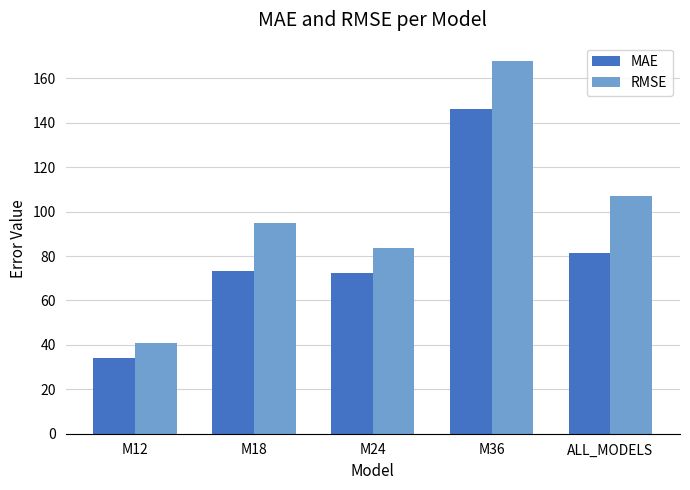

Which category has the lowest value across all series?

M12